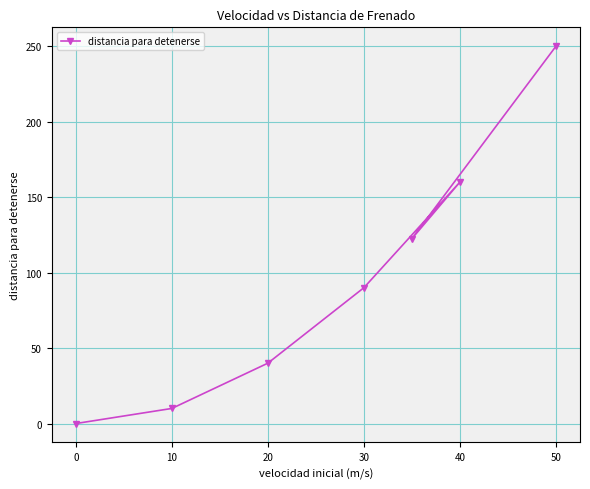

What is the maximum value shown in the chart?

250.0